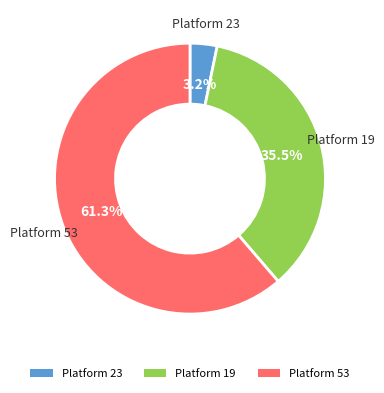

Which slice is the smallest?

Platform 23